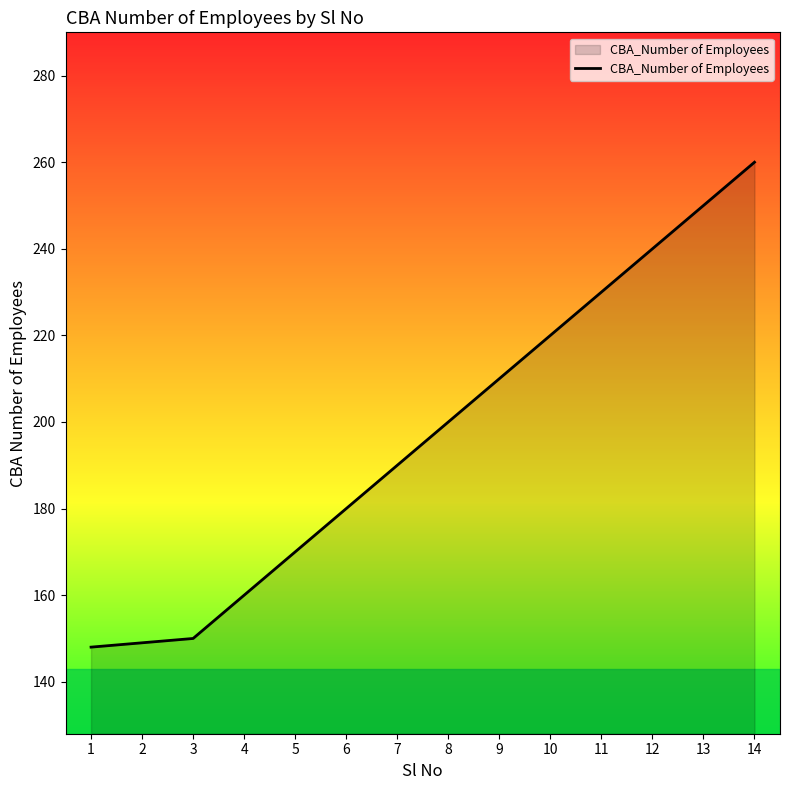

What is the difference between the second highest and minimum values?

102